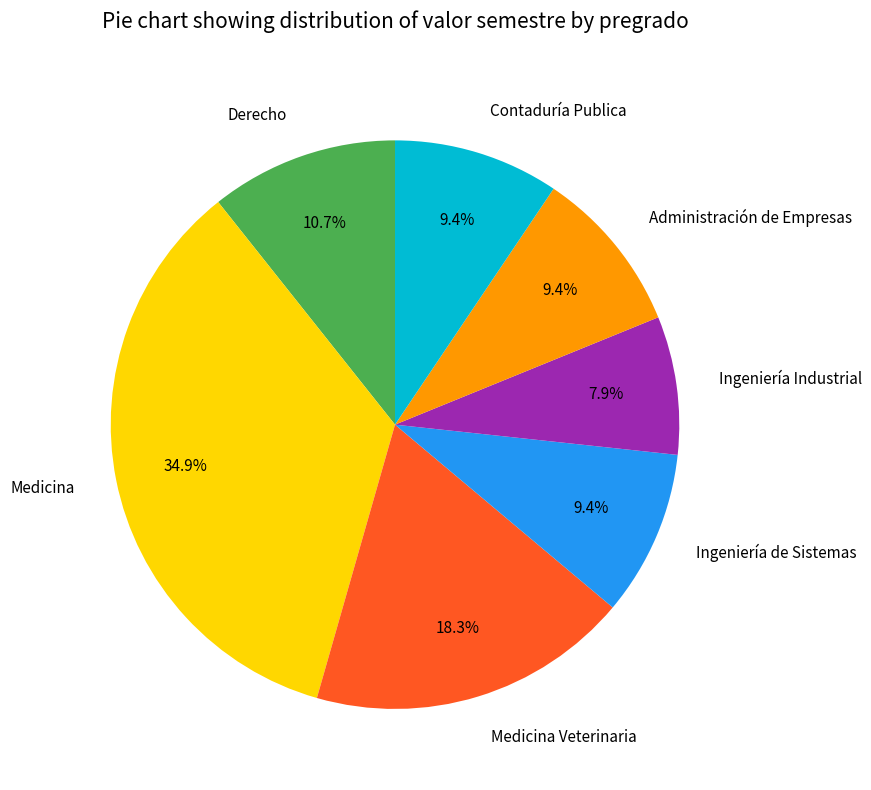

What is the ratio of the value at Derecho to the value at Administración de Empresas?

1.1